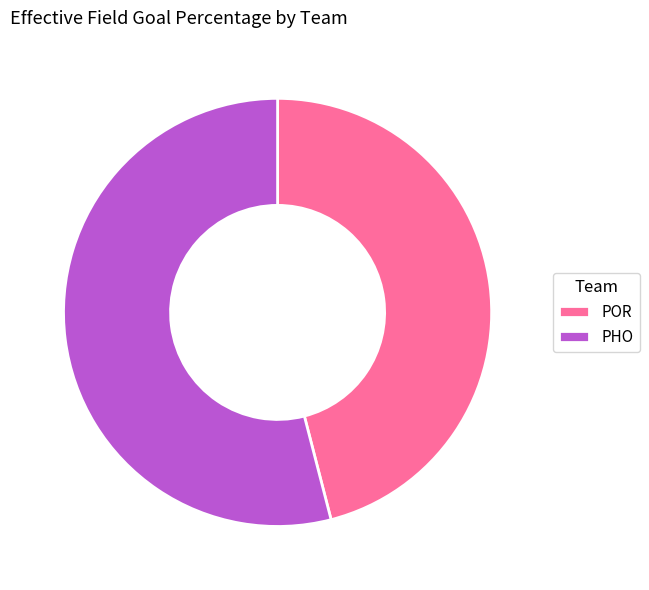

The POR slice represents 46% of the pie. True or false?

True